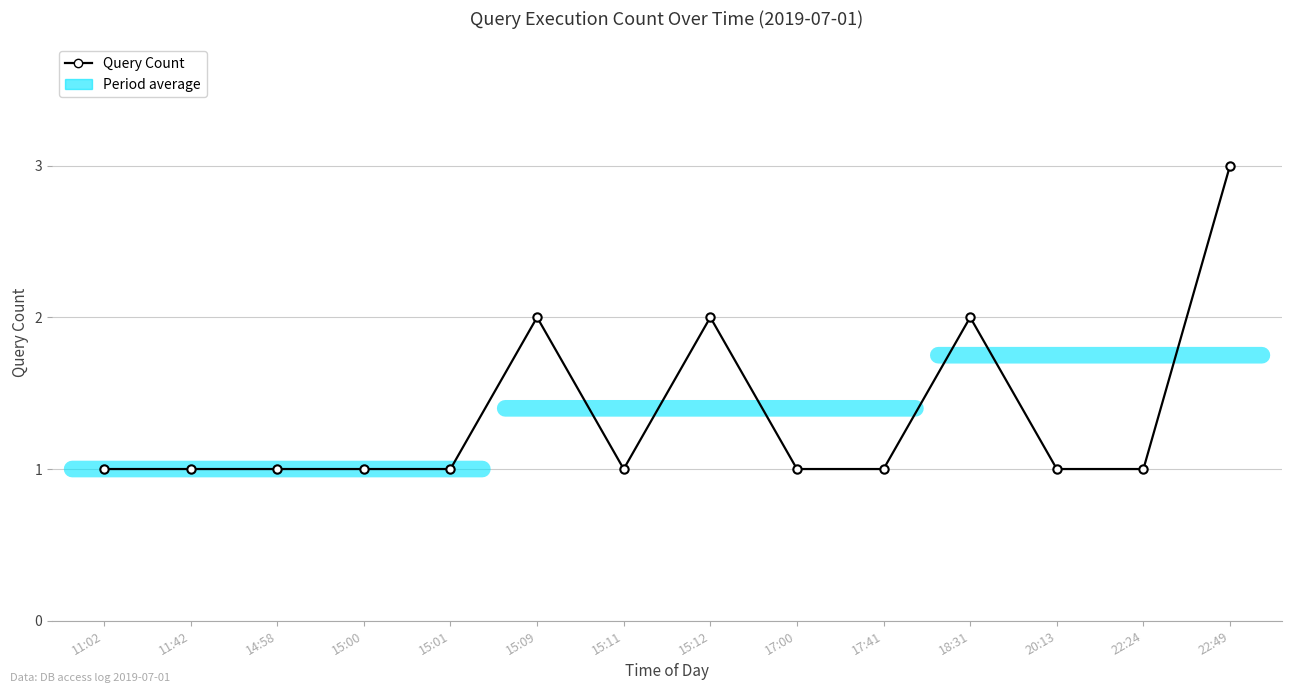

The chart shows a value of 2 at 11:02. True or false?

False